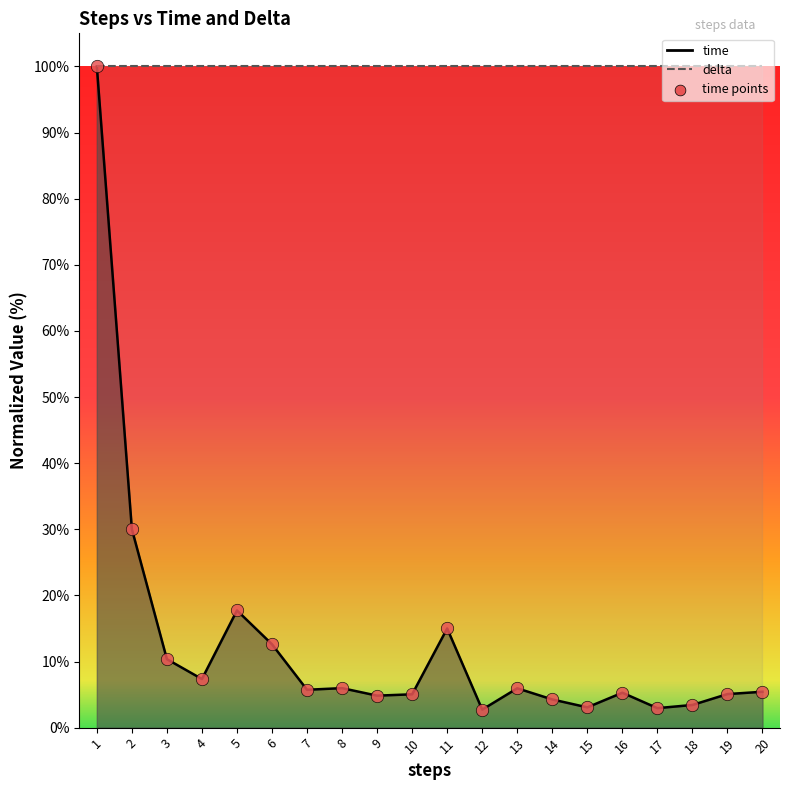

Approximately how many times larger is the value at 15 compared to 12?

1.1